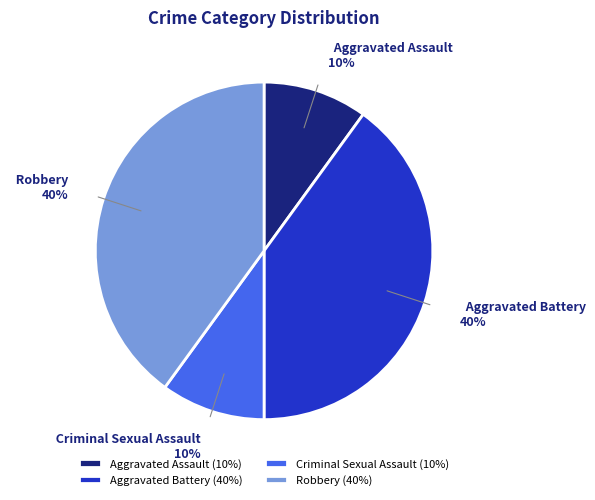

What percentage is the Aggravated Battery slice, to the nearest percent?

40%